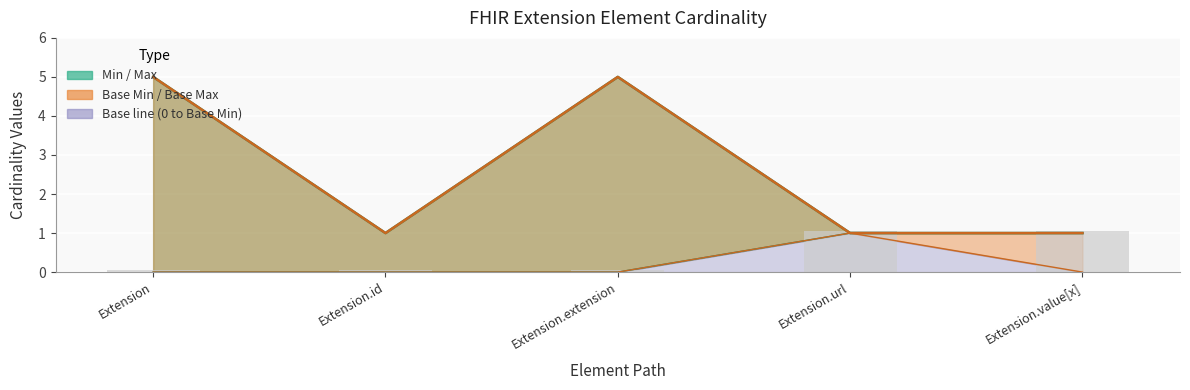

What is the sum of all Base Max_numeric values?

13